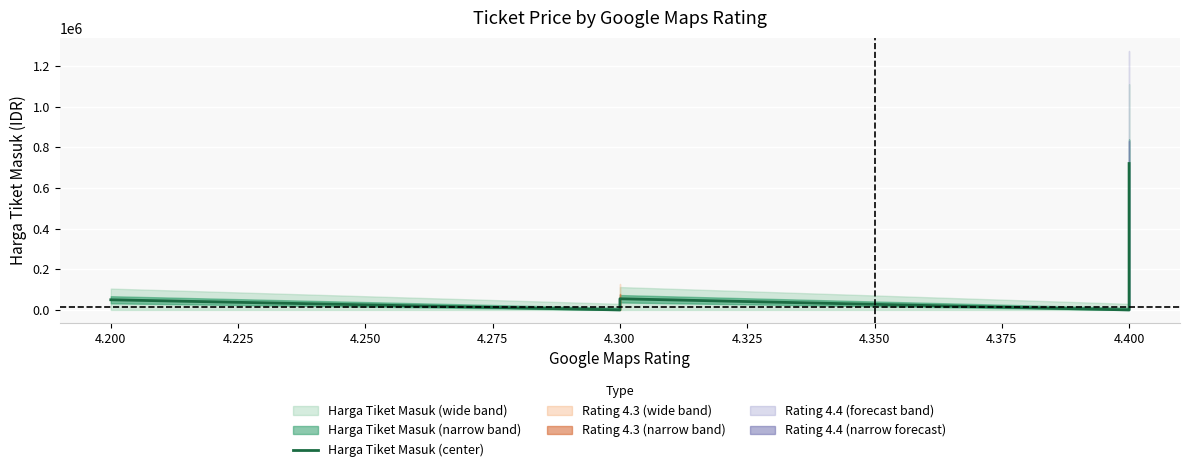

How many categories are shown in the chart?

11